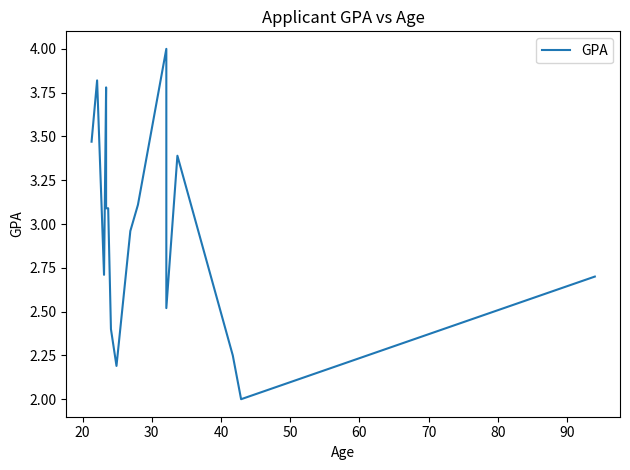

Is it true that the value at 13 is 2.2?

True